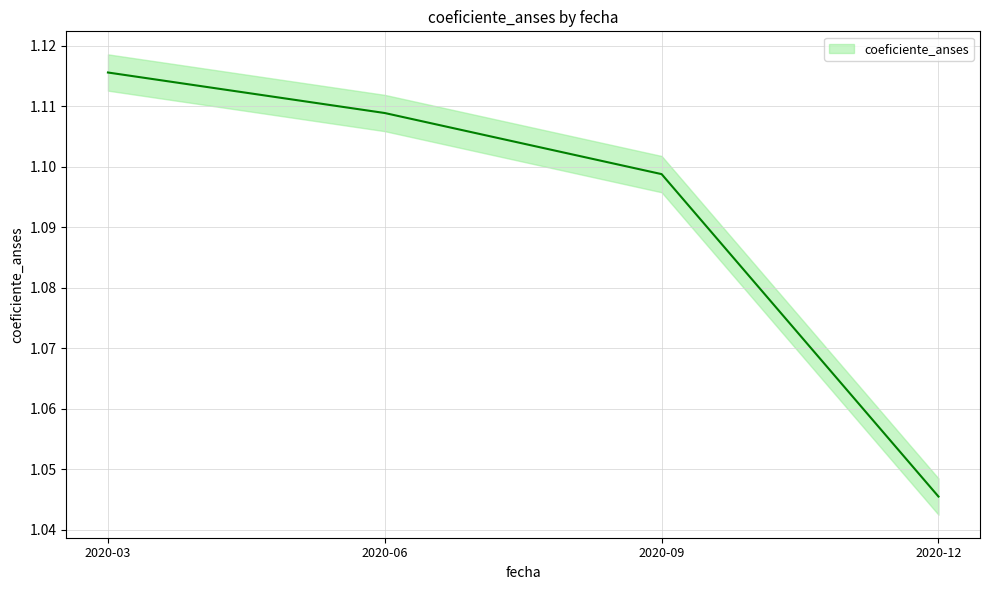

Rank the categories by value from lowest to highest.

2020-12, 2020-09, 2020-06, 2020-03